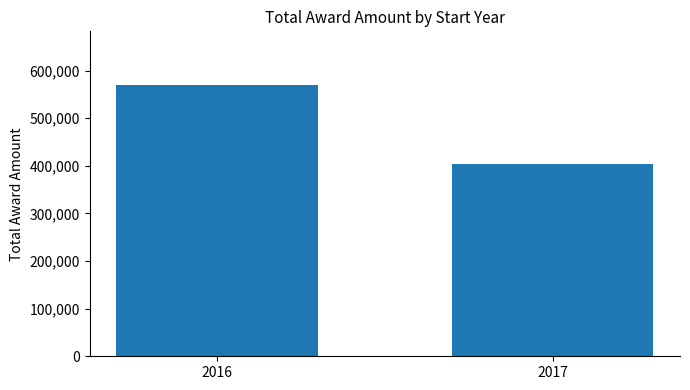

What is the value of the 1st bar from the left?

568532.7